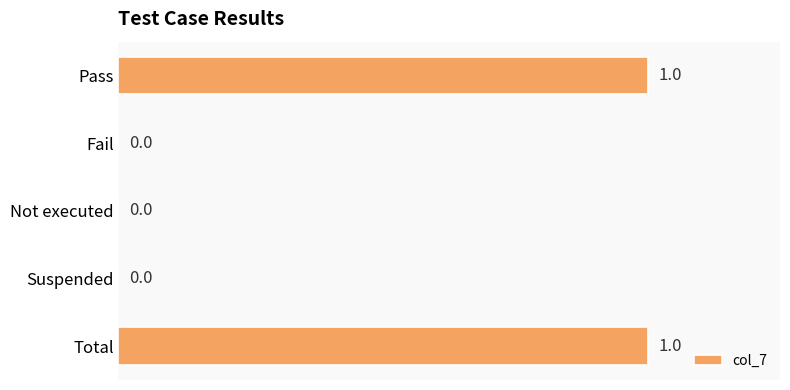

Is it true that the value at Fail is 0?

True